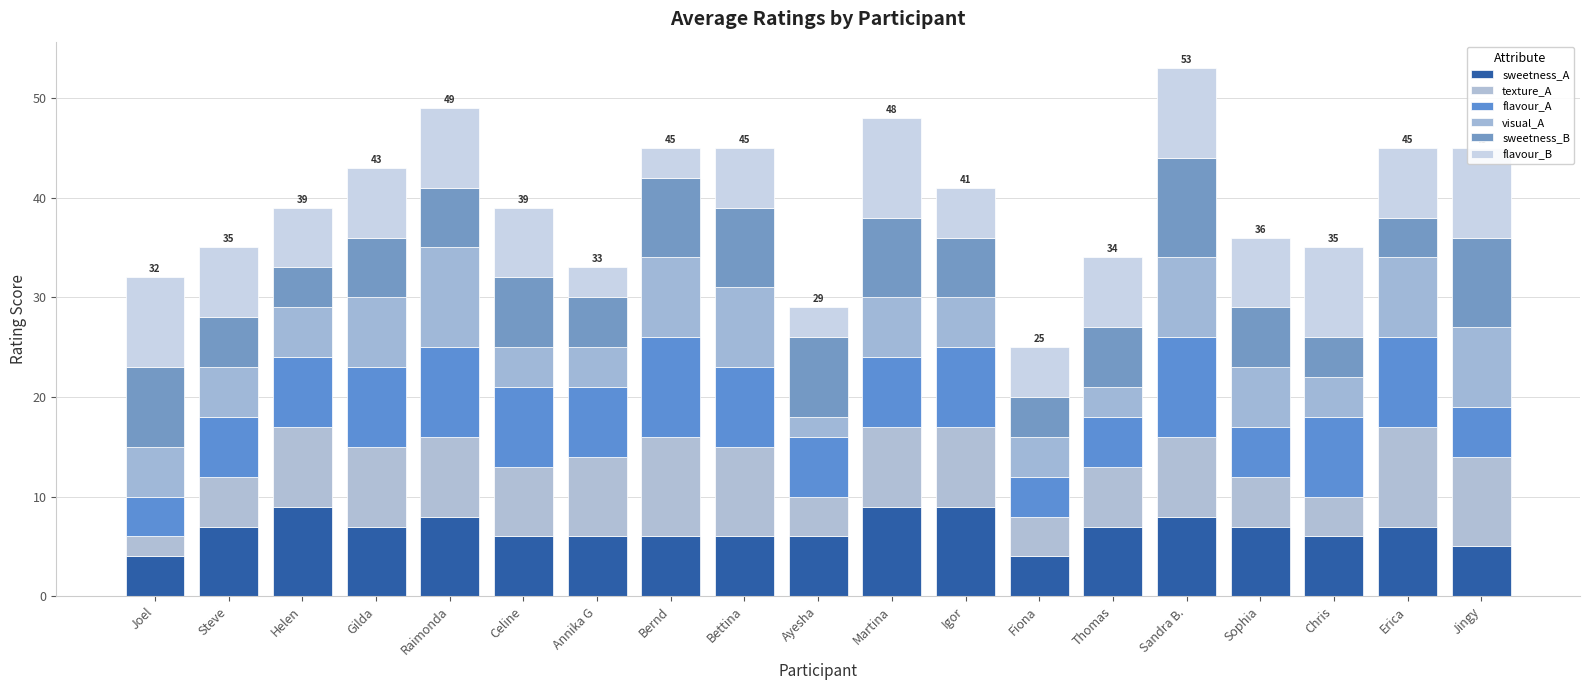

Rank the series by their maximum value, from highest to lowest.

texture_A, flavour_A, visual_A, sweetness_B, flavour_B, sweetness_A